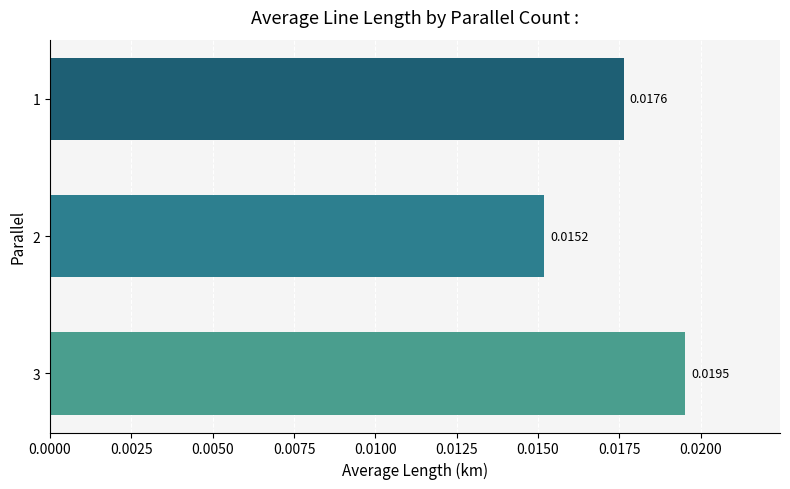

Which has a higher value, 3 or 2?

3